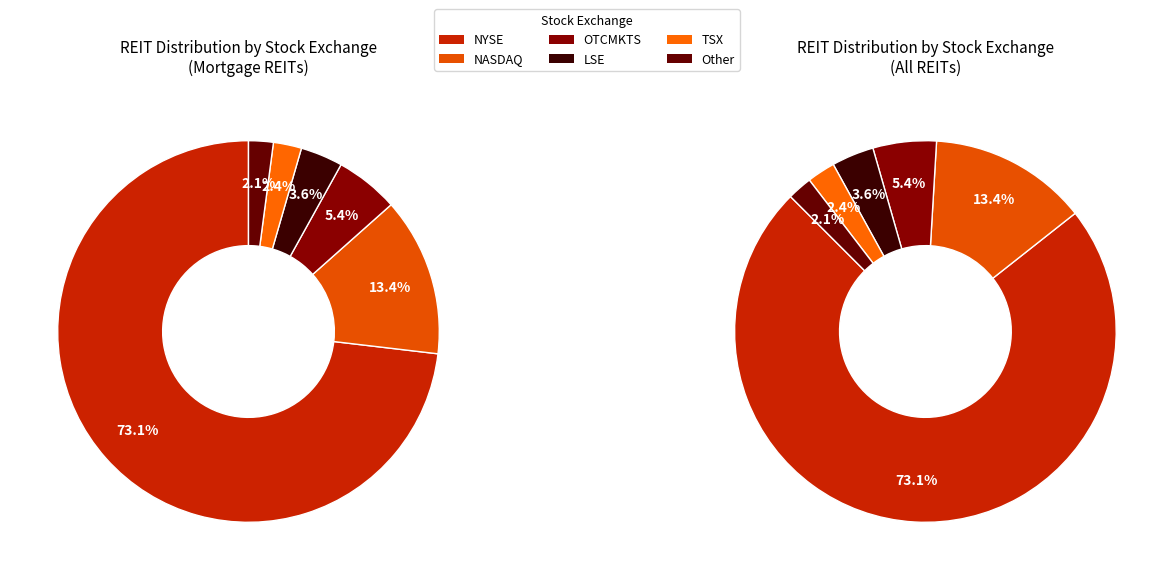

To the nearest percent, what is the difference between the largest and smallest slice percentages?

71%